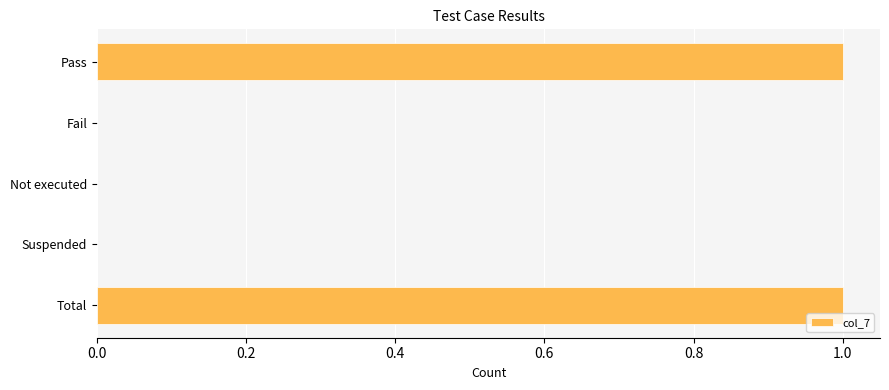

Are the bars horizontal?

Yes